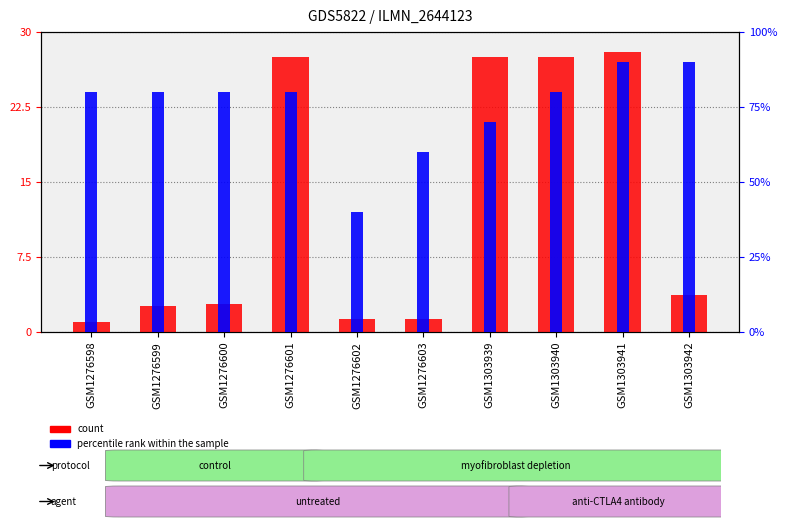

What is the sum of all count values?

123.2